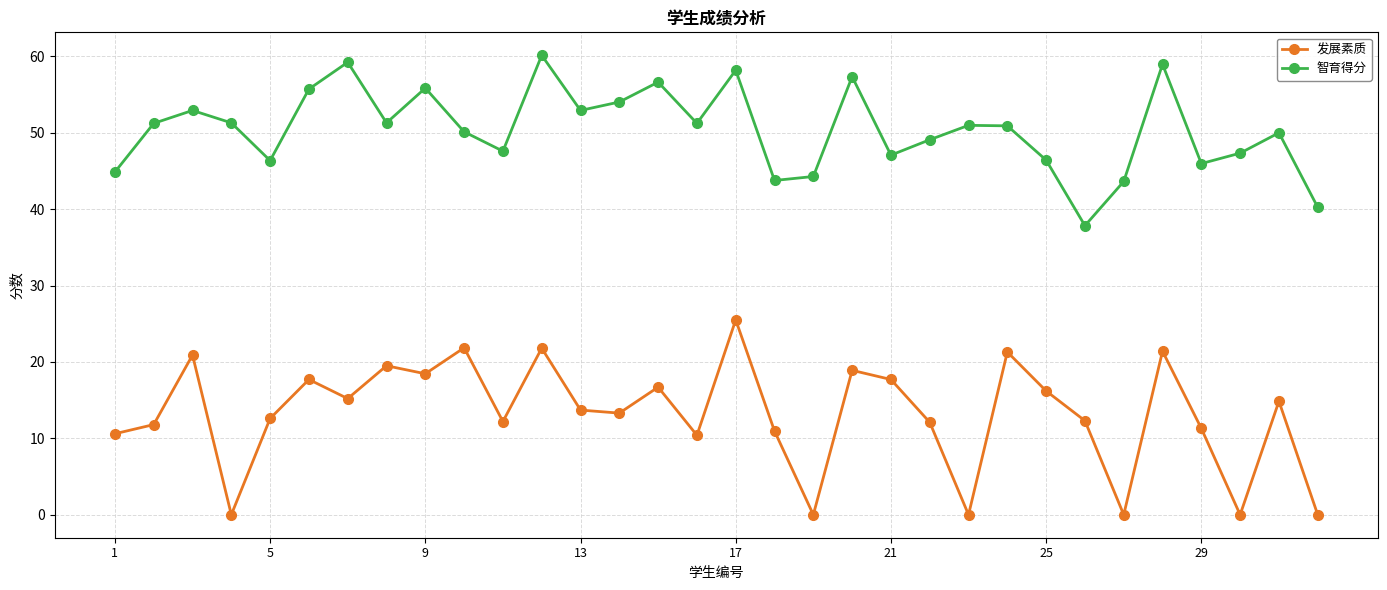

True or false: 发展素质 has more than 1 interior local peaks.

True